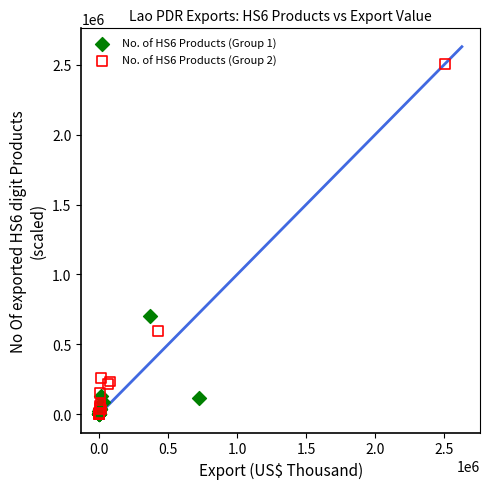

Which series has the widest spread of Y values?

No. of HS6 Products (Group 2)